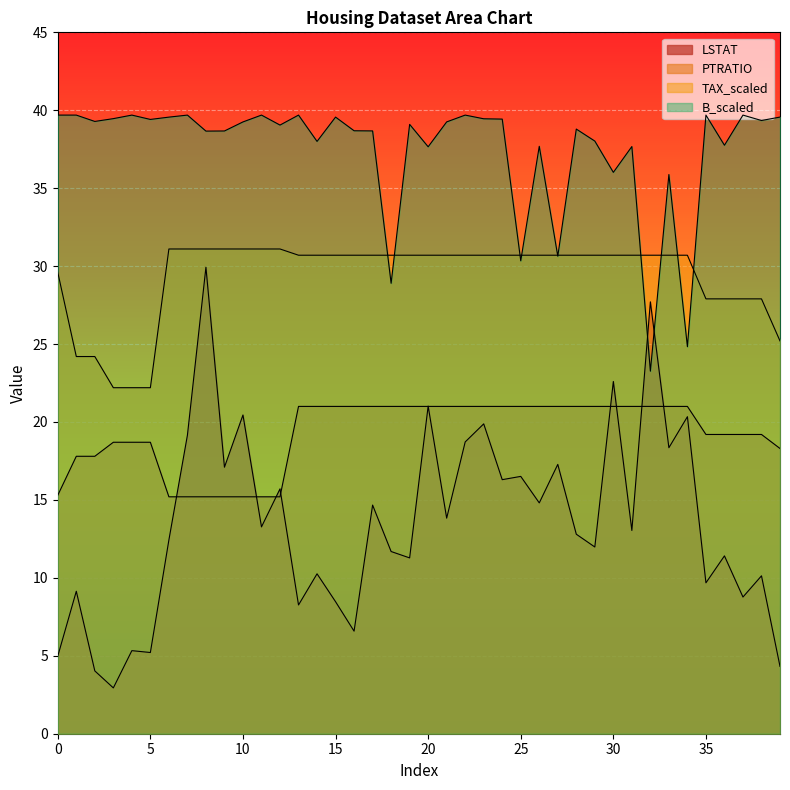

The value of TAX_scaled at 1 is 24.2. True or false?

True